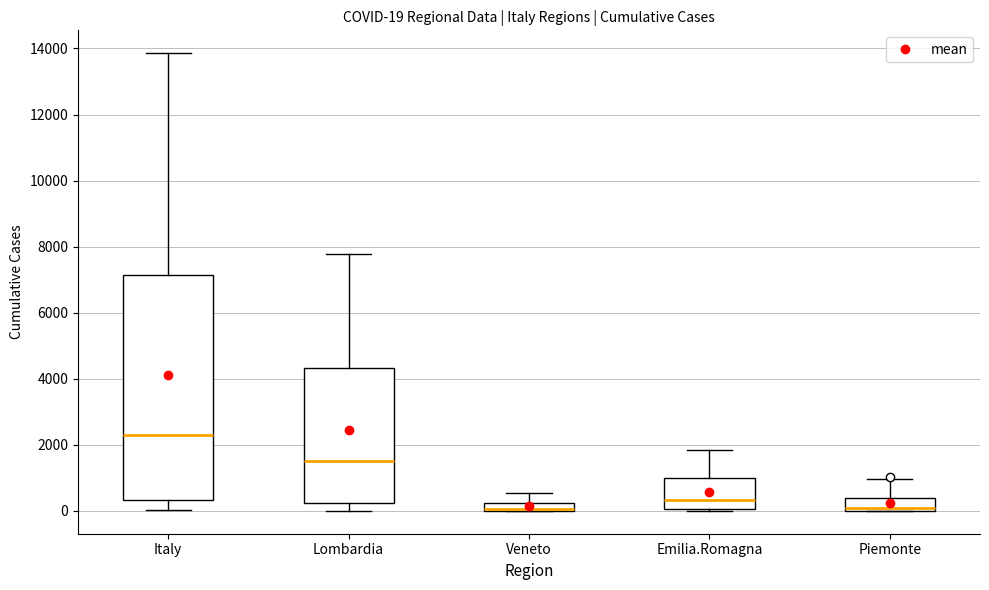

Which box is the tallest, from its lower edge to its upper edge?

Italy